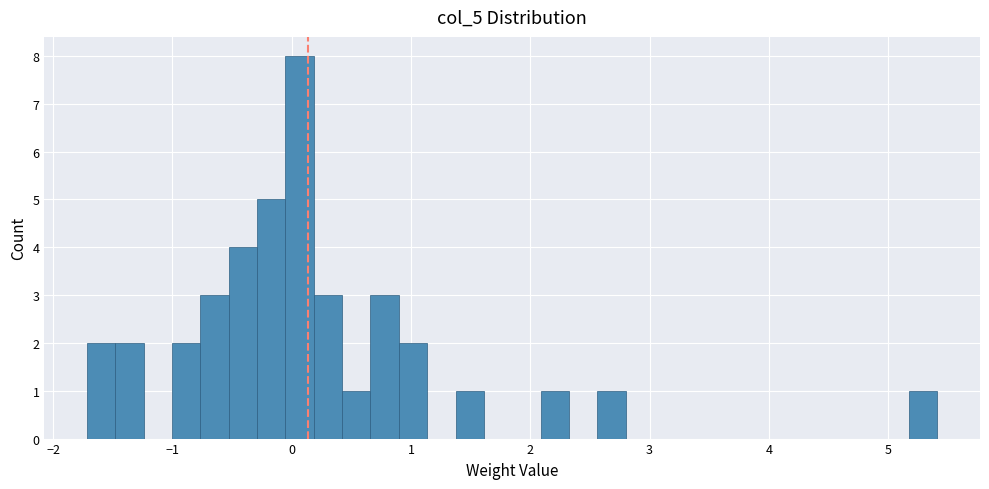

Around what value on the x-axis is the tallest bar? Give the approximate position of its centre, as read against the axis.

0.1